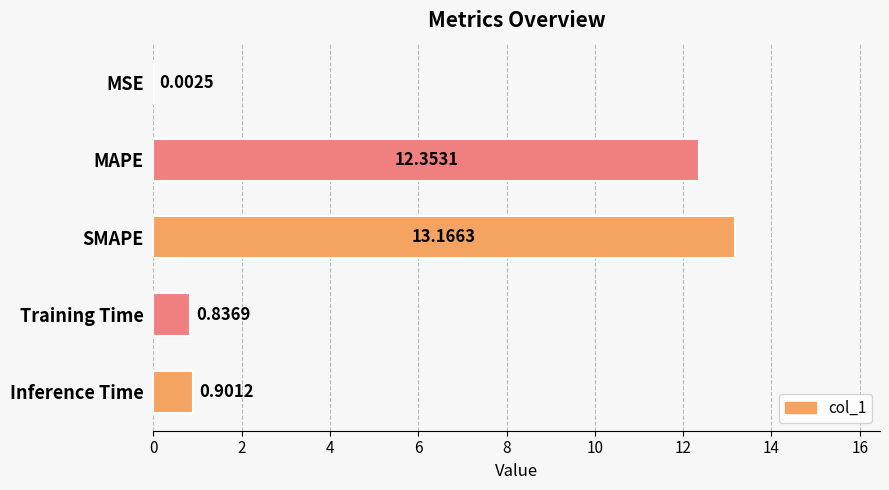

Between SMAPE and Training Time, which is larger?

SMAPE